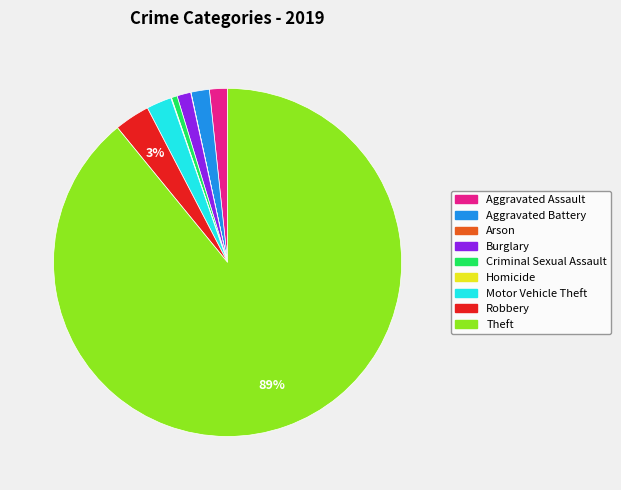

To the nearest percent, what is the average slice percentage?

11%